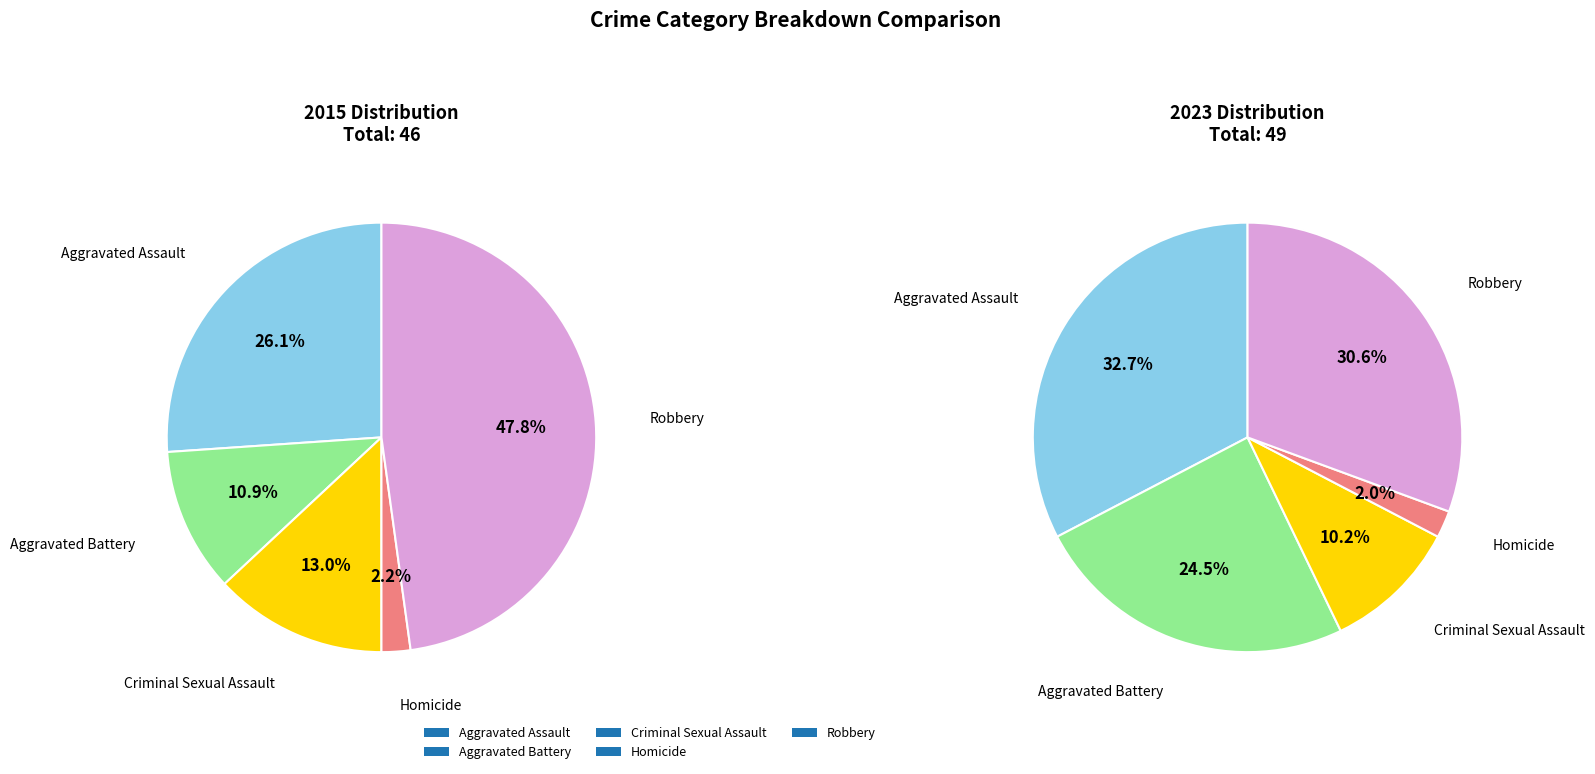

To the nearest percent, what portion does Criminal Sexual Assault represent?

10%